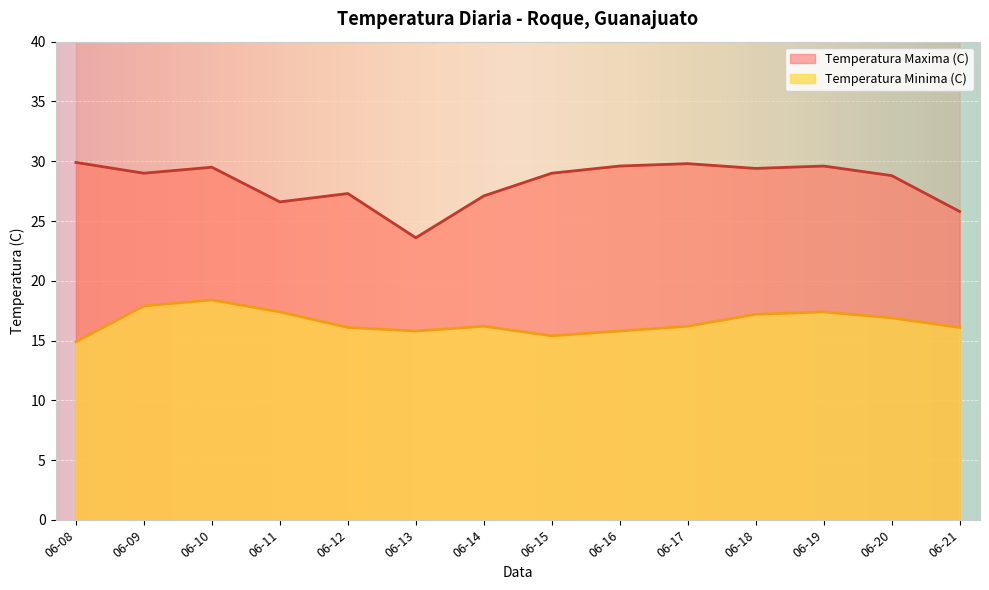

Which category has the lowest value across all series?

06-08